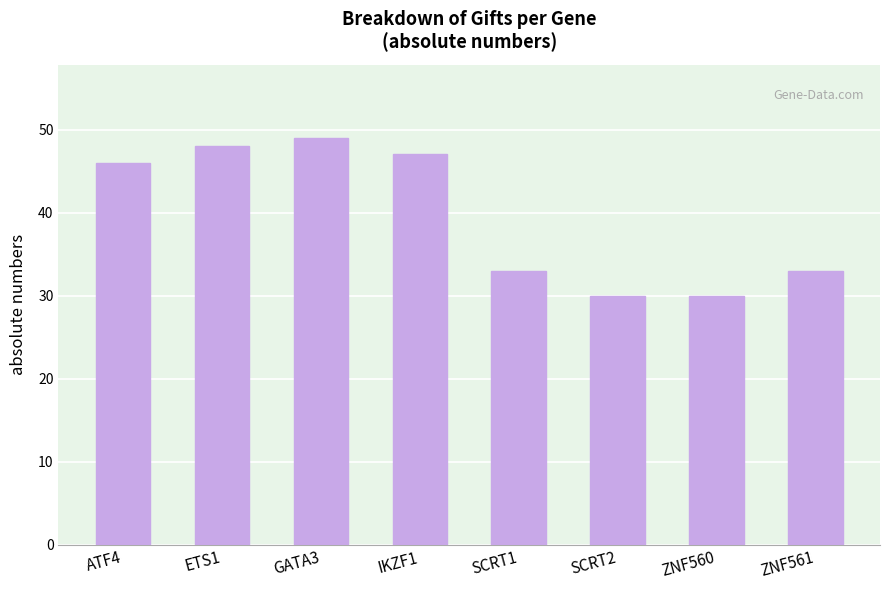

What is the sum of all values?

316